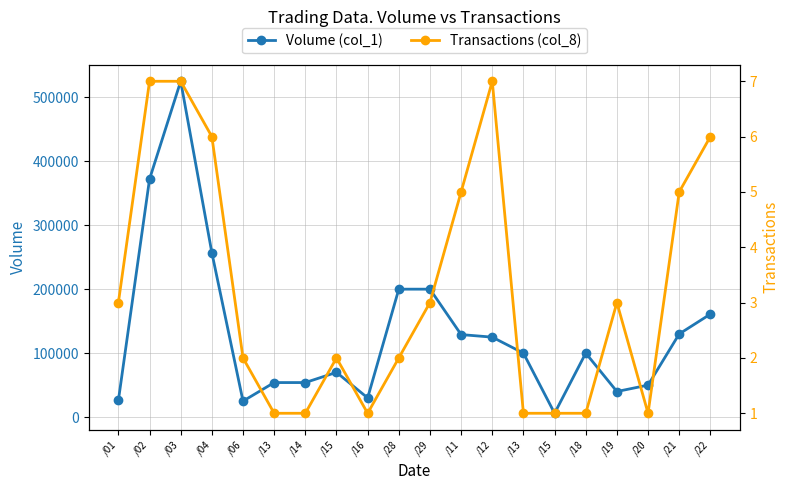

What is the greatest value displayed?

525000